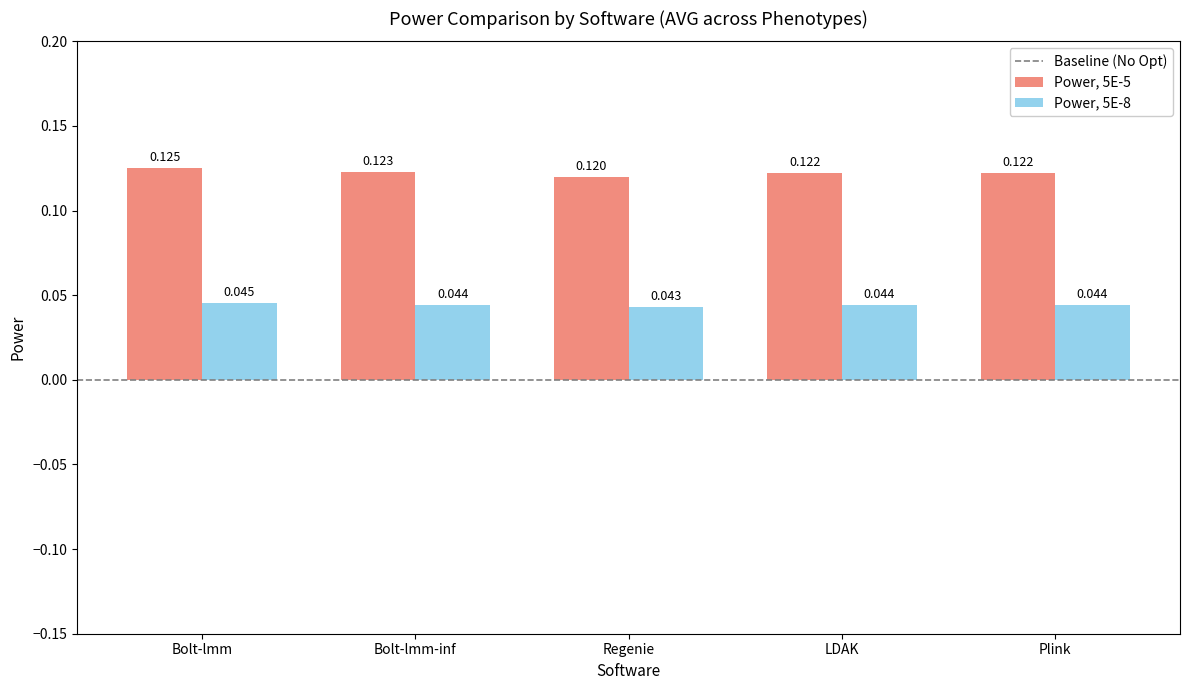

Which series has the largest total across all categories?

Power, 5E-5